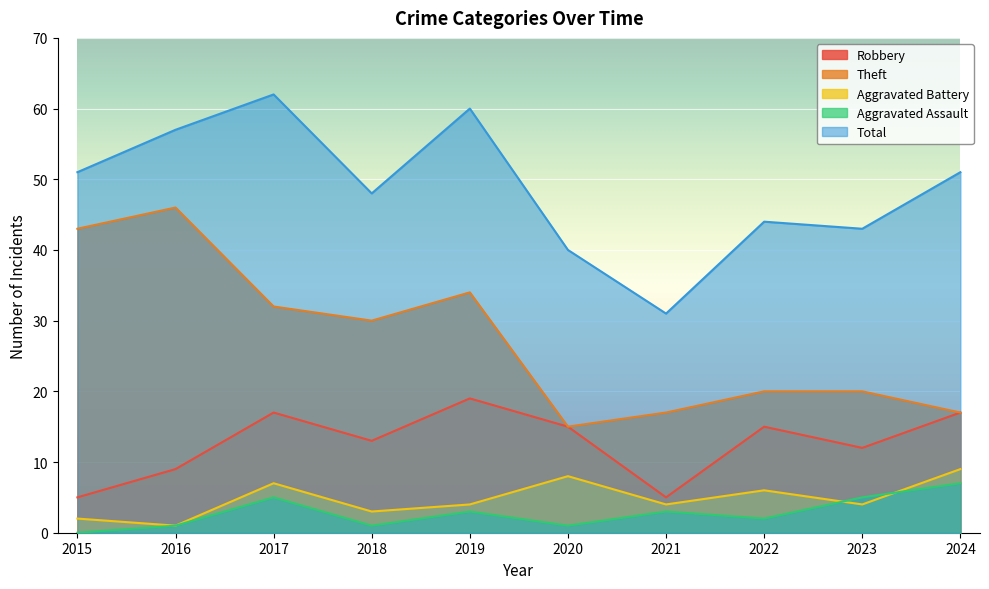

What is the highest value of the Aggravated Assault series?

7